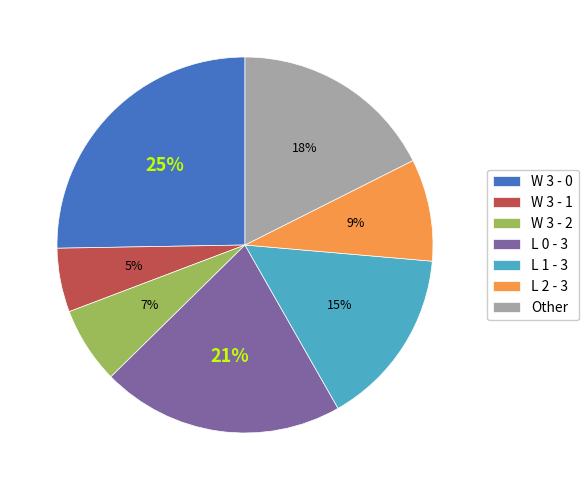

To the nearest percent, what is the average slice percentage?

14%